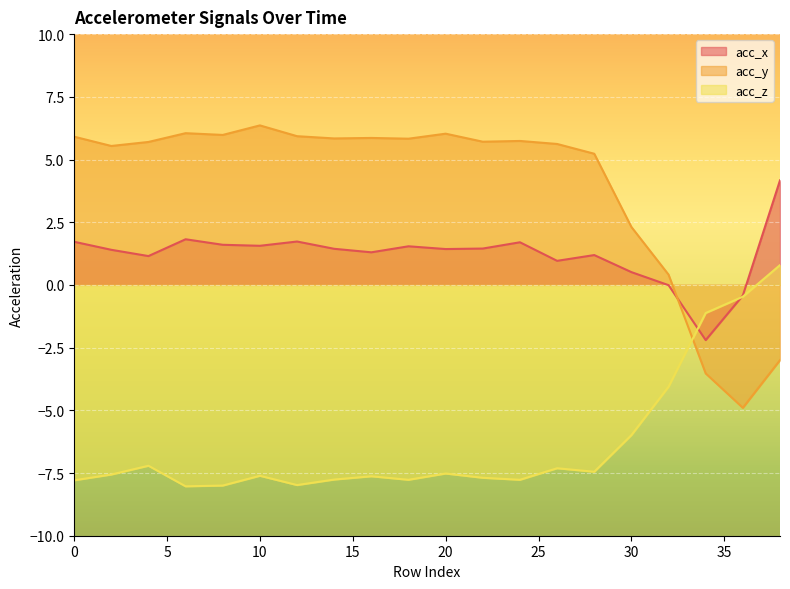

Reading right to left, list all the values displayed in this chart.

acc_x: 38=4.2	36=-0.4	34=-2.2	32=-0.0	30=0.5	28=1.2	26=1.0	24=1.7	22=1.4	20=1.4	18=1.5	16=1.3	14=1.4	12=1.7	10=1.6	8=1.6	6=1.8	4=1.1	2=1.4	0=1.7
acc_y: 38=-3.0	36=-4.9	34=-3.5	32=0.4	30=2.3	28=5.2	26=5.6	24=5.7	22=5.7	20=6.0	18=5.8	16=5.9	14=5.8	12=5.9	10=6.4	8=6.0	6=6.0	4=5.7	2=5.5	0=5.9
acc_z: 38=0.8	36=-0.5	34=-1.1	32=-4.1	30=-6.0	28=-7.5	26=-7.3	24=-7.8	22=-7.7	20=-7.5	18=-7.8	16=-7.6	14=-7.8	12=-8.0	10=-7.6	8=-8.0	6=-8.0	4=-7.2	2=-7.6	0=-7.8